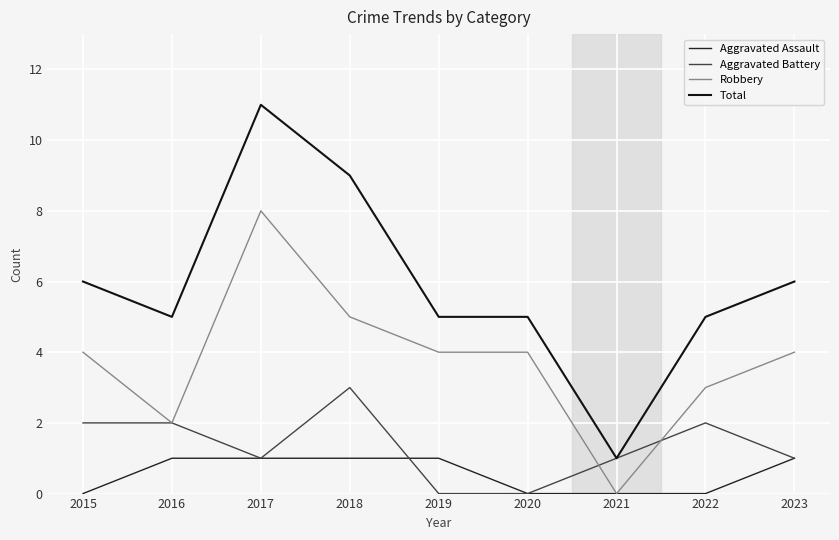

True or false: Robbery has a value of 7 at 2015.

False